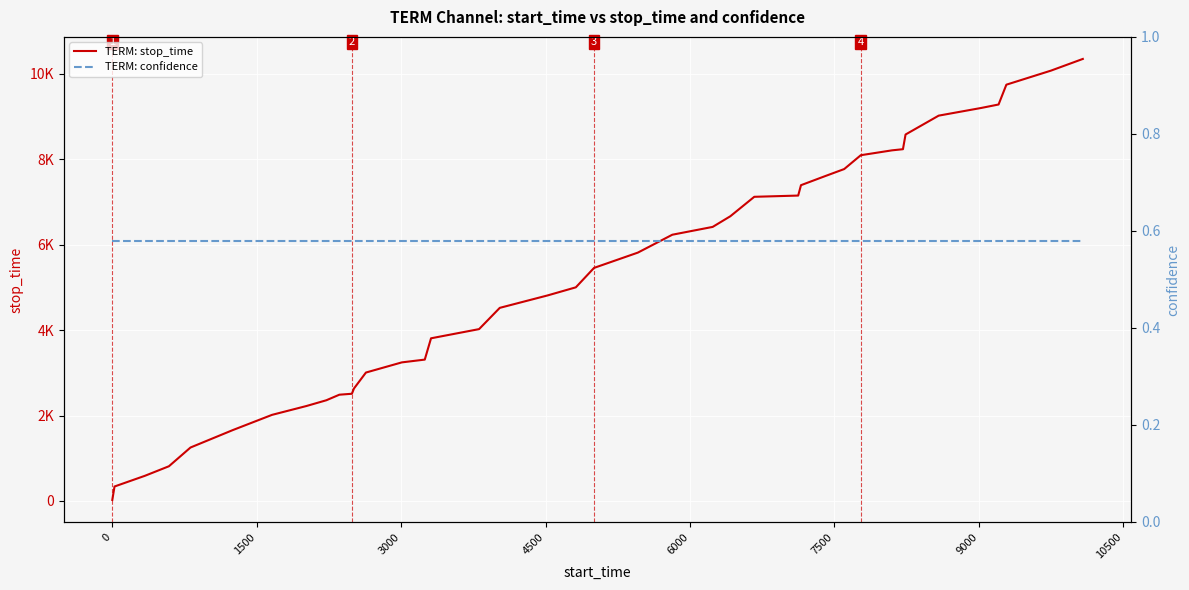

Is the value of TERM: confidence at 6000 greater than the value of TERM: stop_time at 35?

No